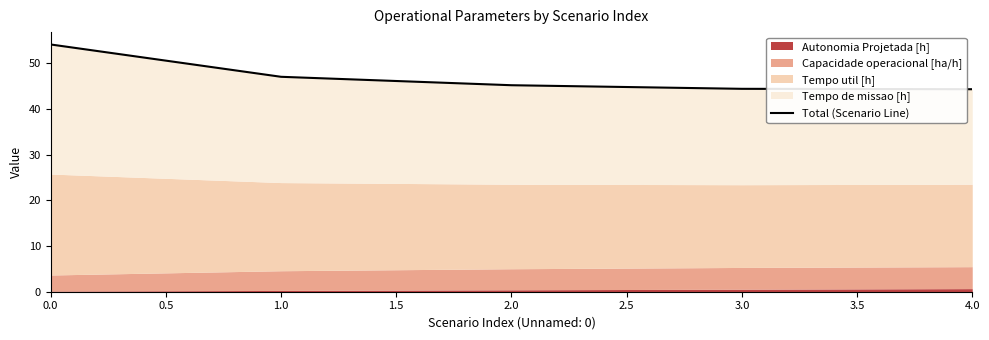

What is the change in value from 0.0 to 1.0?

-7.1